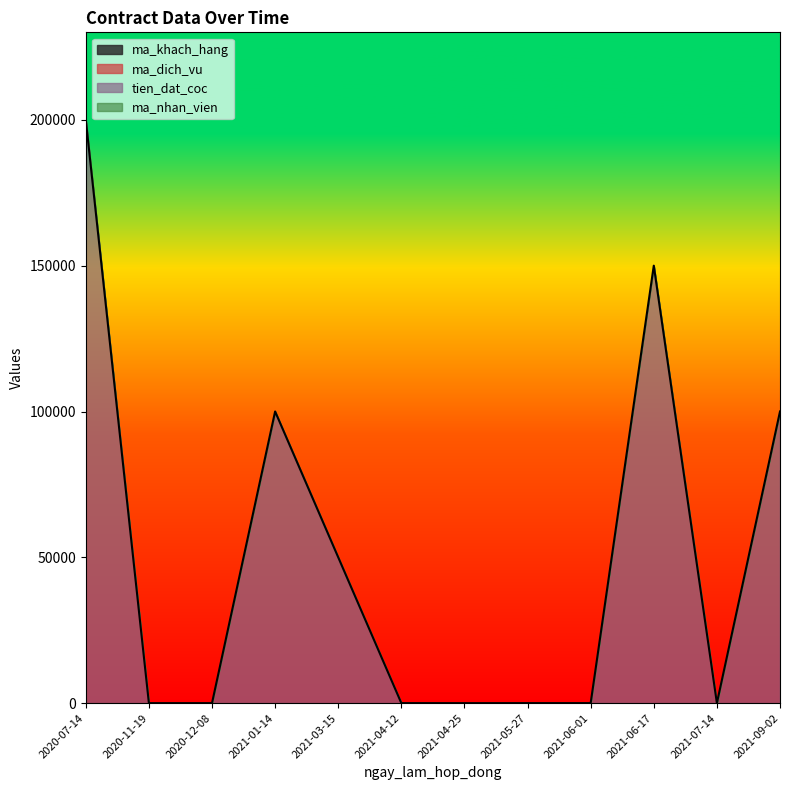

How many categories are shown in the chart?

12